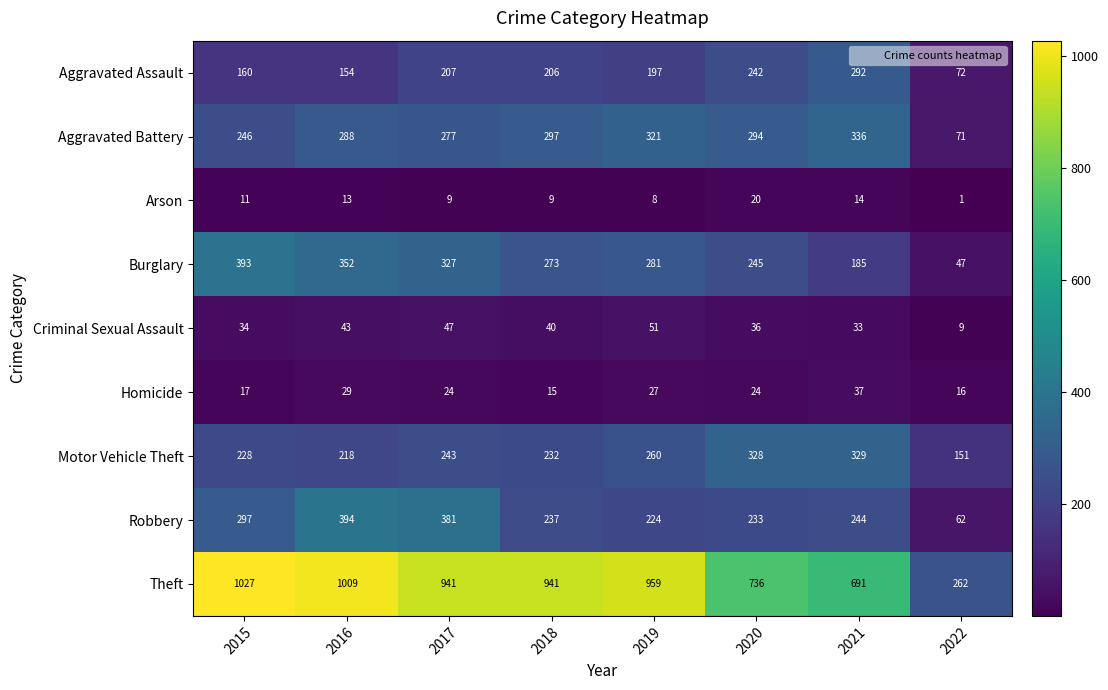

What is the sum of the Homicide values at 2021 and 2018?

52